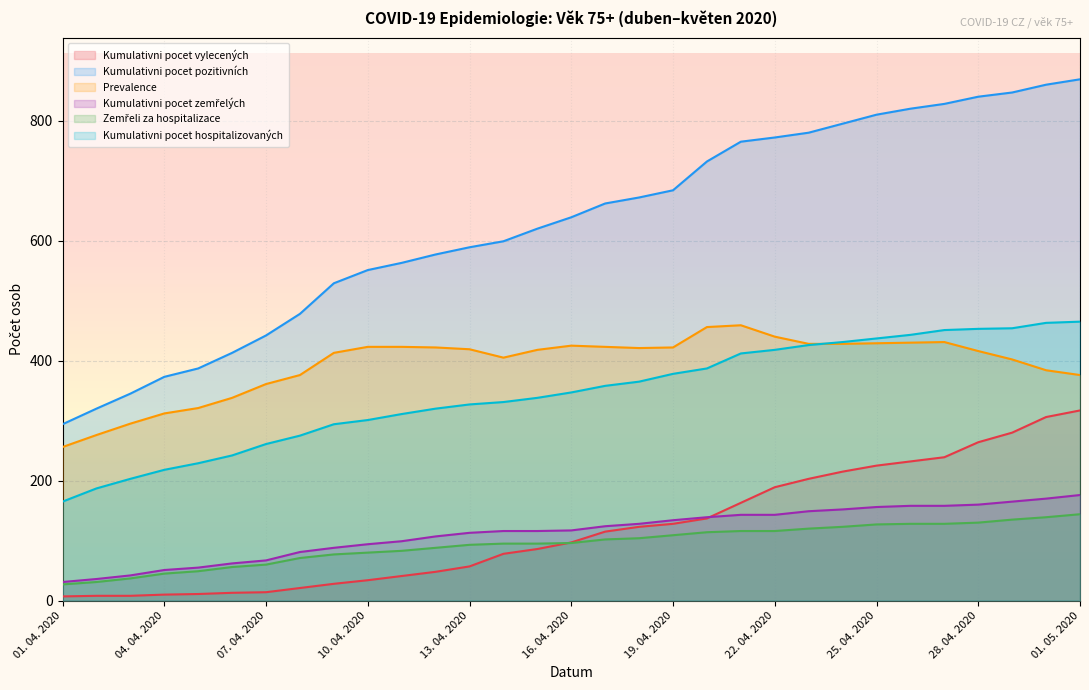

What is the label of the 19th point from the right?

13. 04. 2020